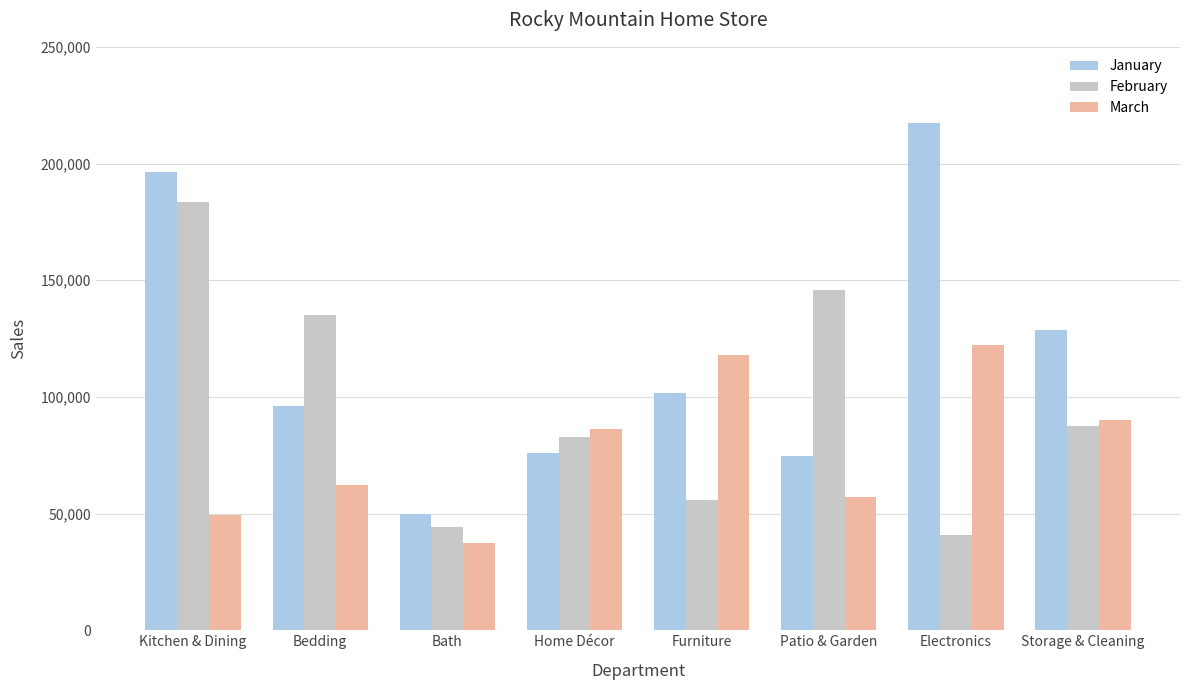

Does the chart contain any negative values?

No